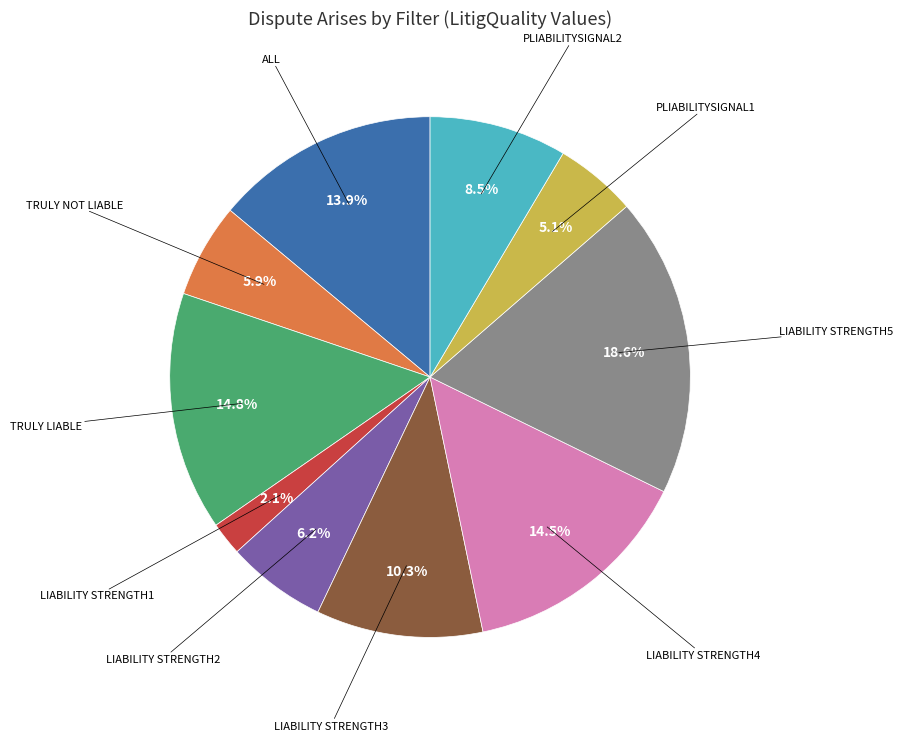

Does any single category account for the majority?

No